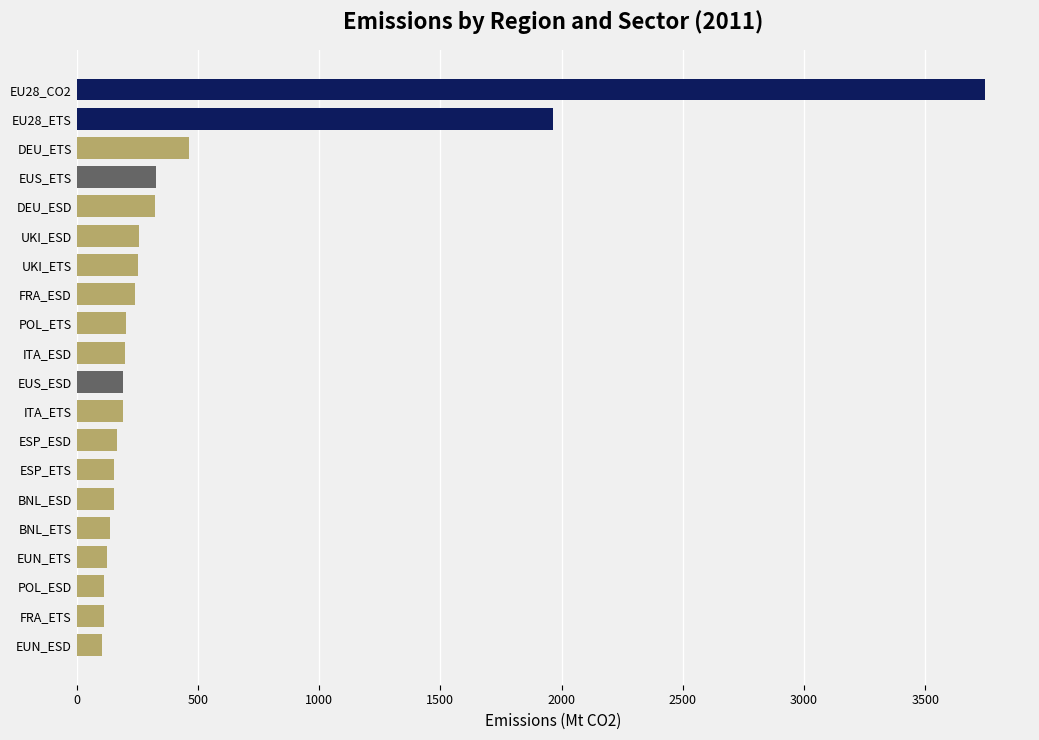

What is the sum of the values at DEU_ETS and ESP_ESD?

628.1